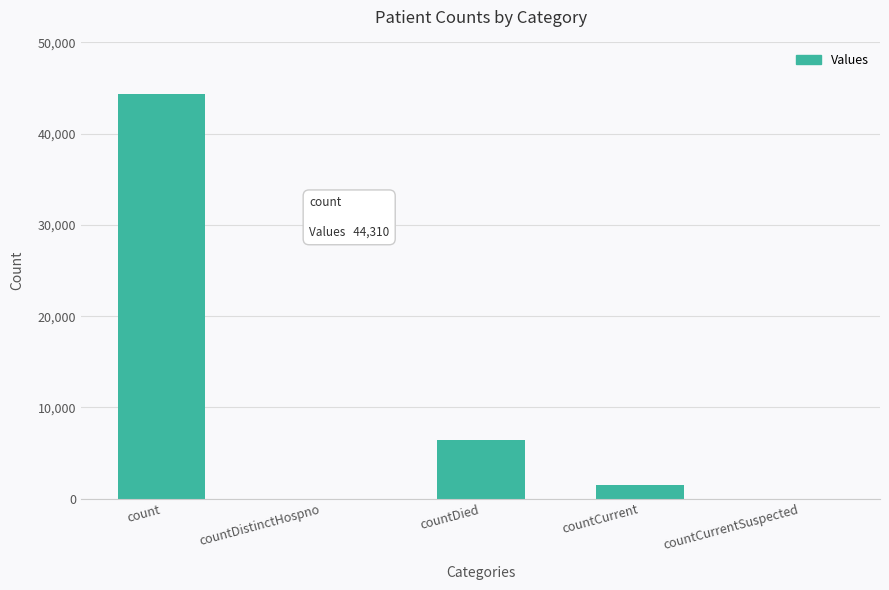

What value does the data have at countCurrent?

1498